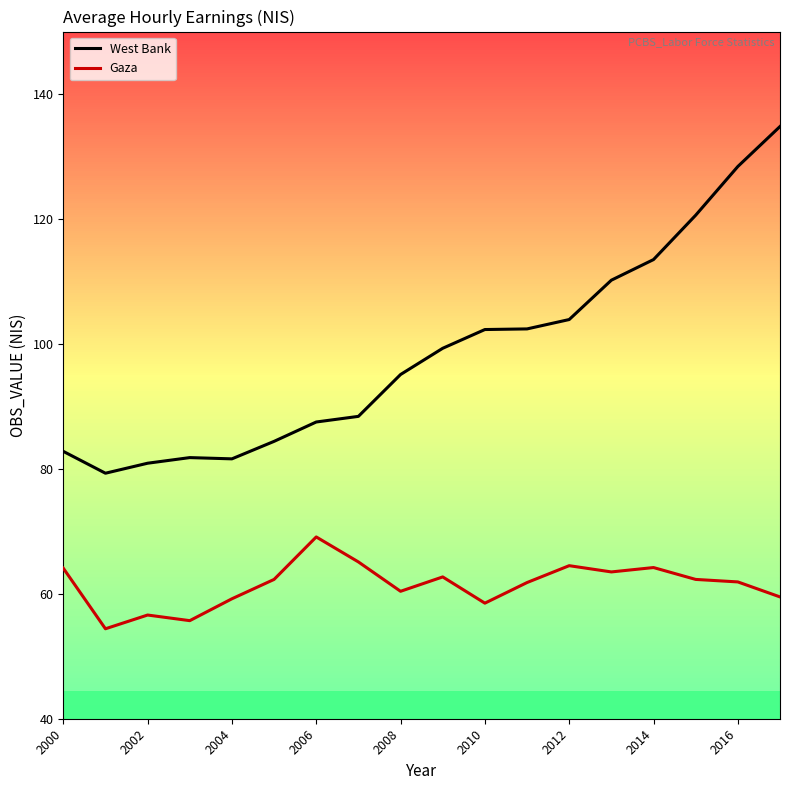

True or false: West Bank and Gaza cross at least once.

False